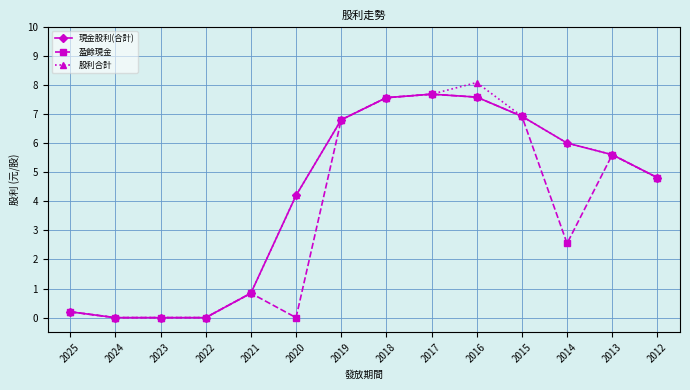

What is the maximum value for 股利合計?

8.1